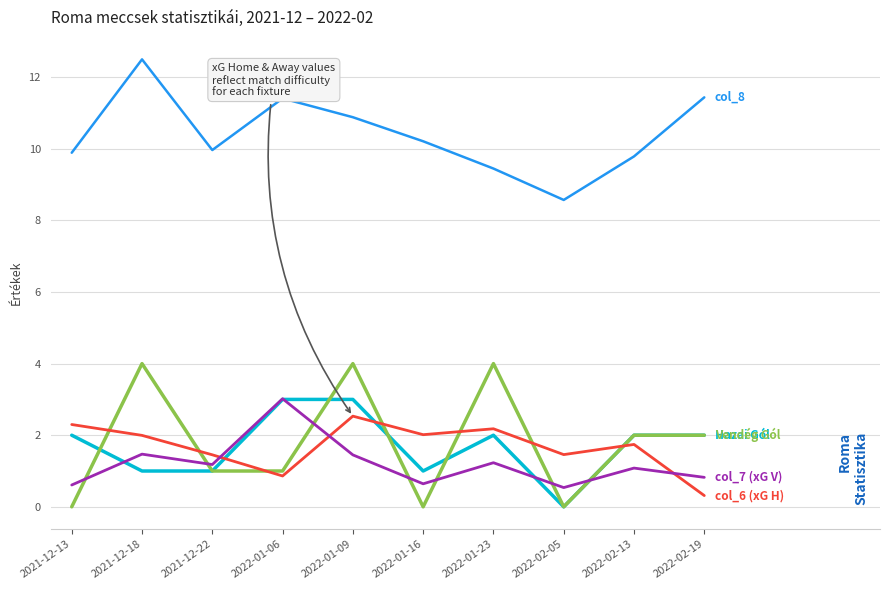

At which category does the chart reach its peak across all series?

2021-12-18